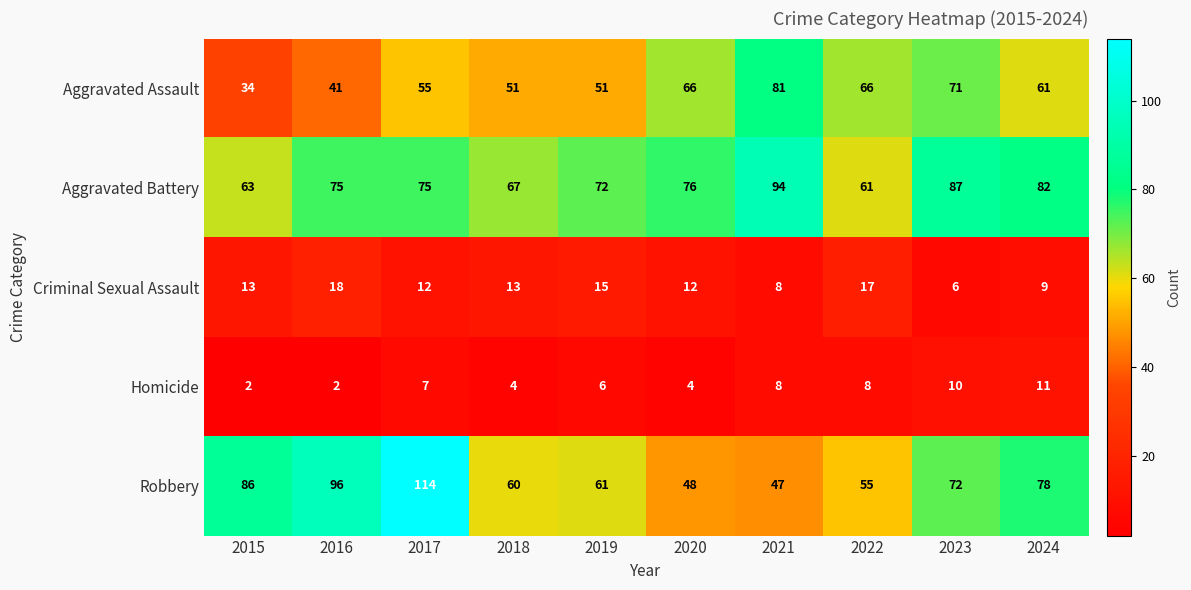

Which series has the widest spread of values?

Robbery